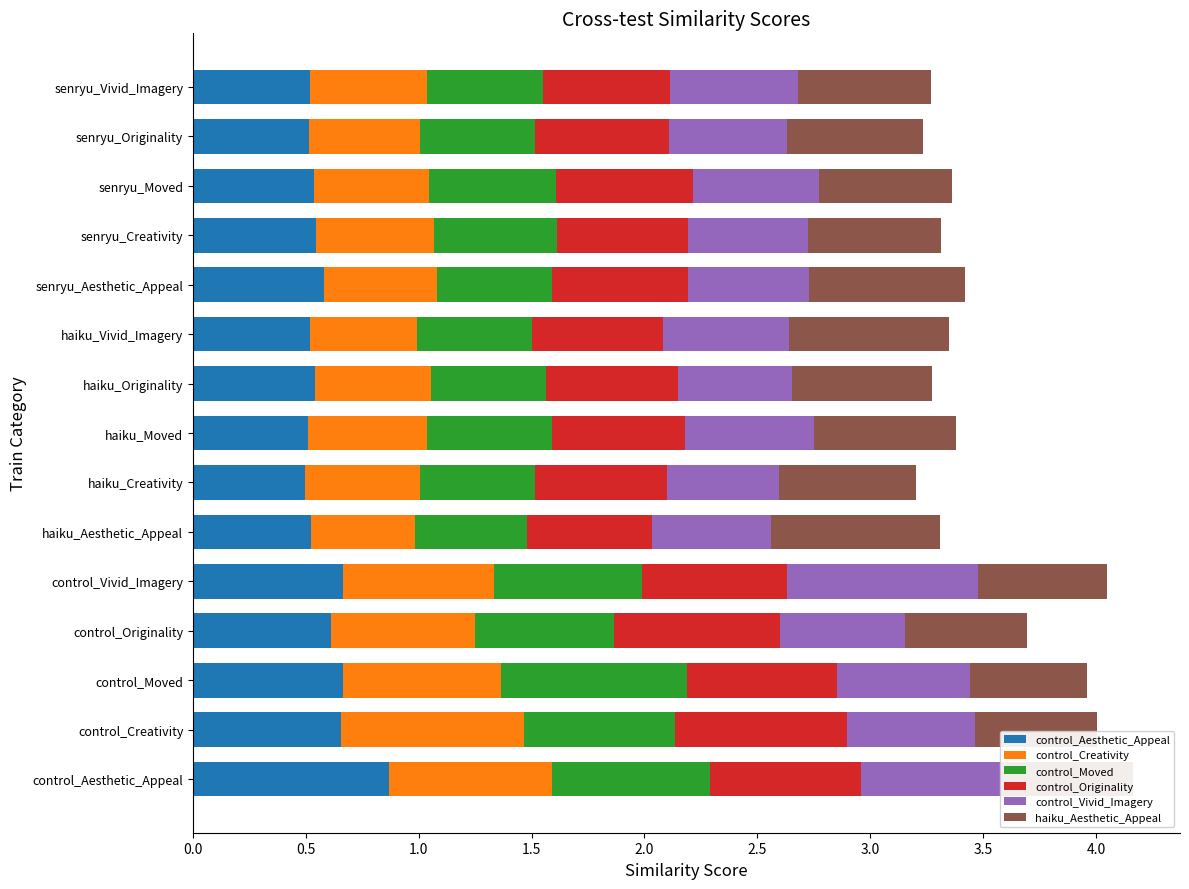

The control_Aesthetic_Appeal series shows 0.6 at senryu_Aesthetic_Appeal. True or false?

True